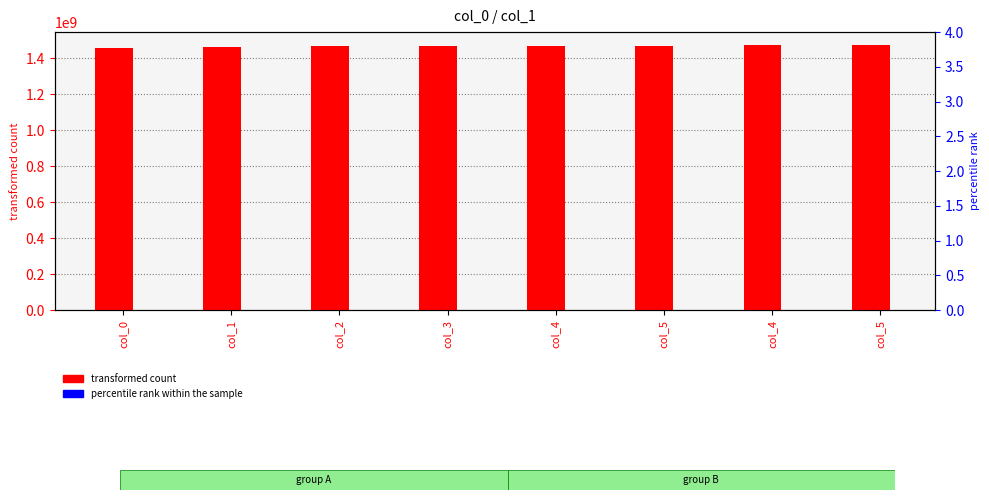

Rank the series at col_5 from highest to lowest value.

transformed count, percentile rank within the sample